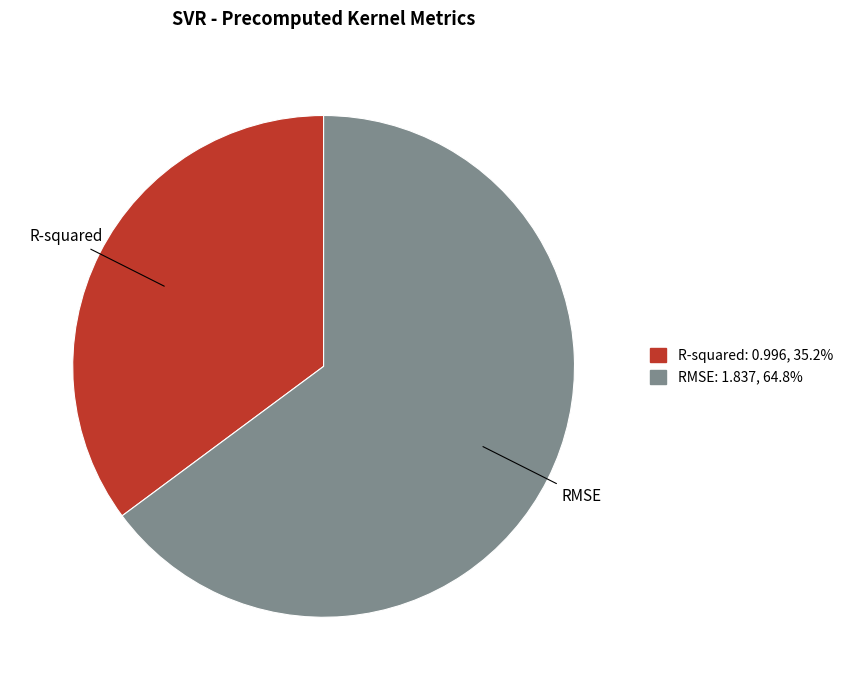

Rank the categories by value from highest to lowest.

RMSE, R-squared